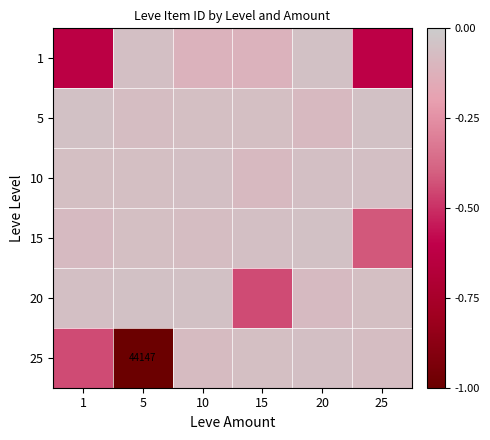

Which series has the largest total across all categories?

10